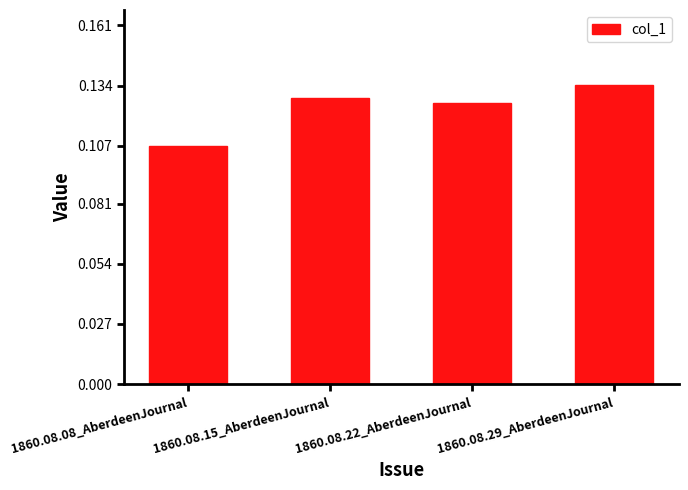

What position from the left is 1860.08.29_AberdeenJournal?

4